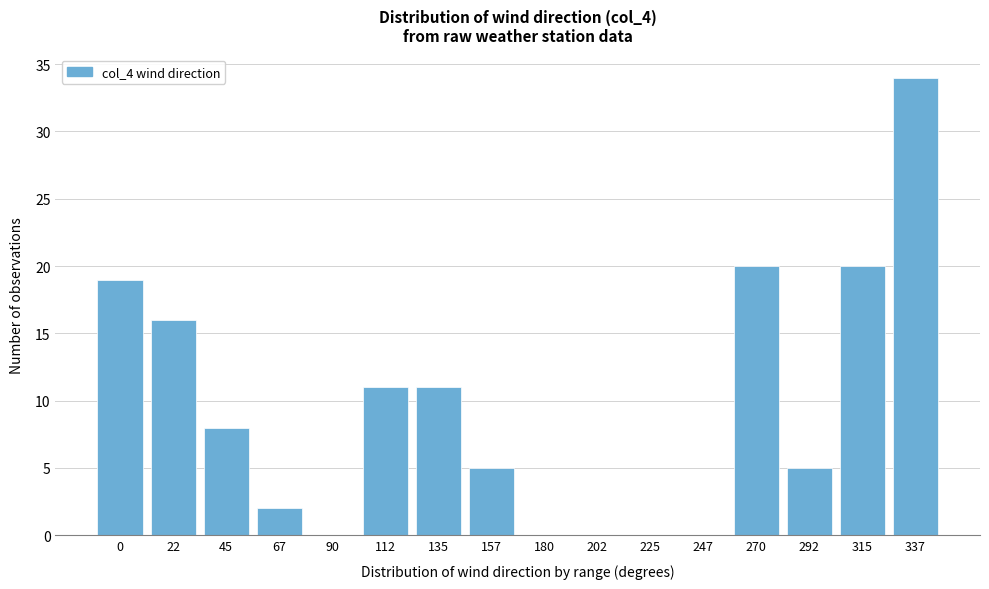

Reading left to right, what are all the values shown in this chart?

0=19	22=16	45=8	67=2	90=0	112=11	135=11	157=5	180=0	202=0	225=0	247=0	270=20	292=5	315=20	337=34